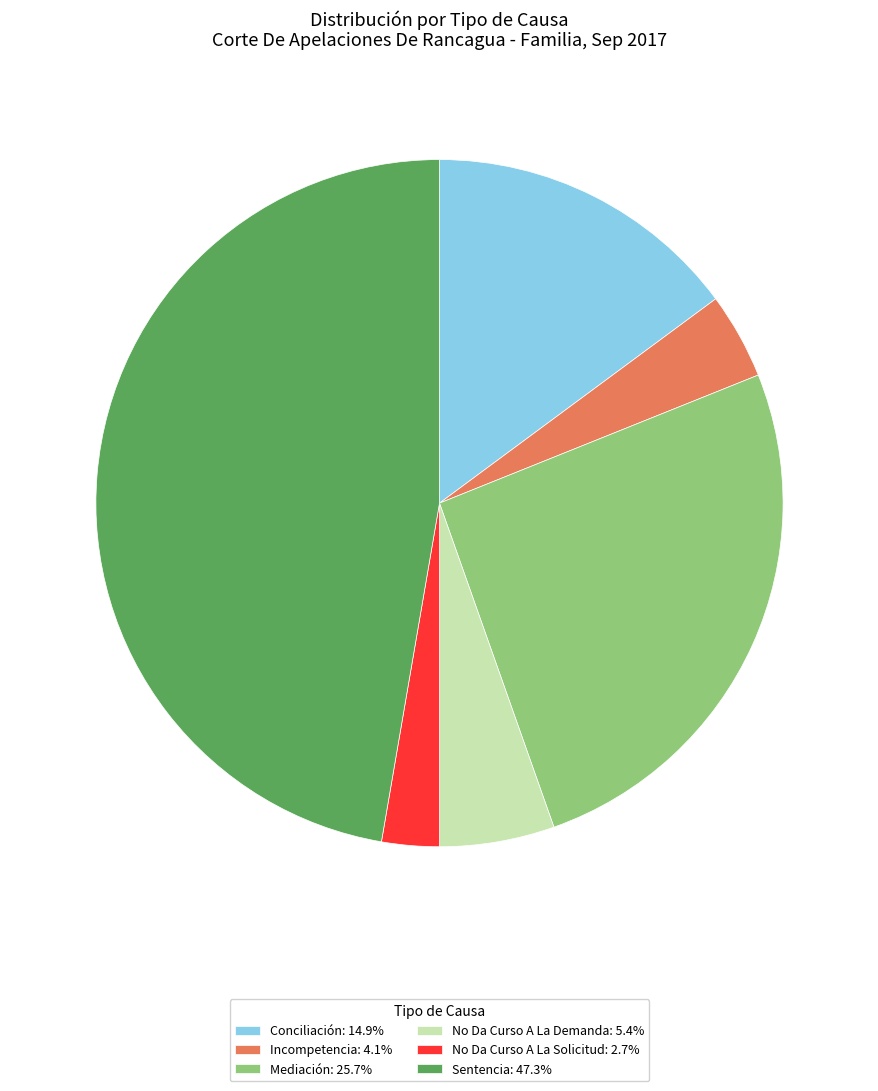

Does Incompetencia: 4.1% account for over 50% of the chart?

No